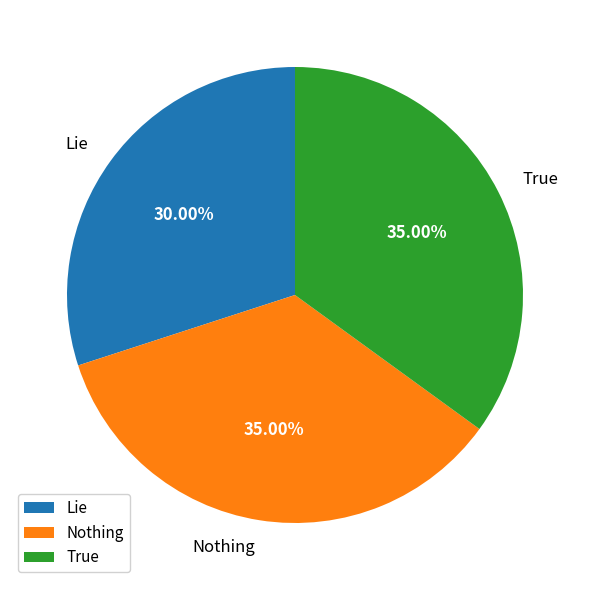

To the nearest percent, what is the combined percentage of Nothing and True?

70%